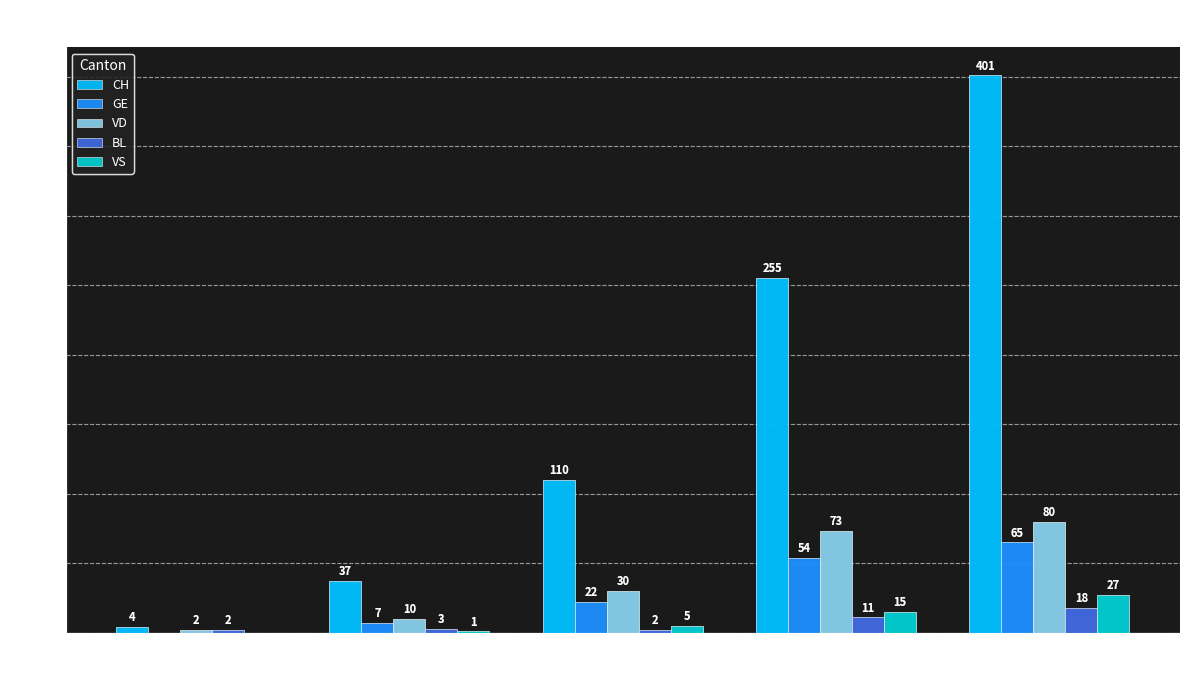

Which series changed the most between 2020-03-20 and 2020-04-03?

CH